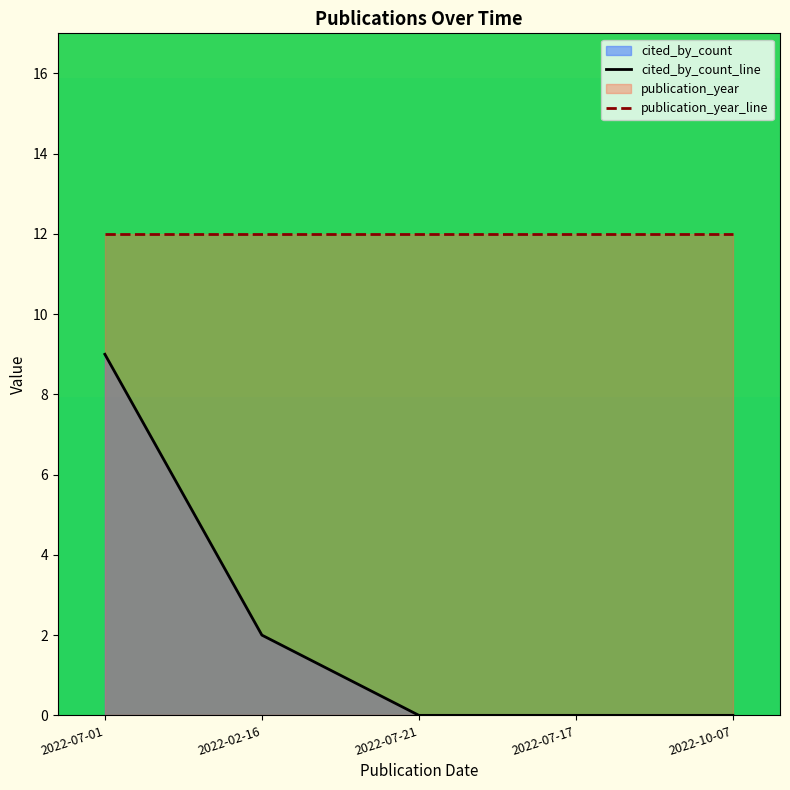

Reading left to right, list all the values displayed in this chart.

9	2	0	0	0